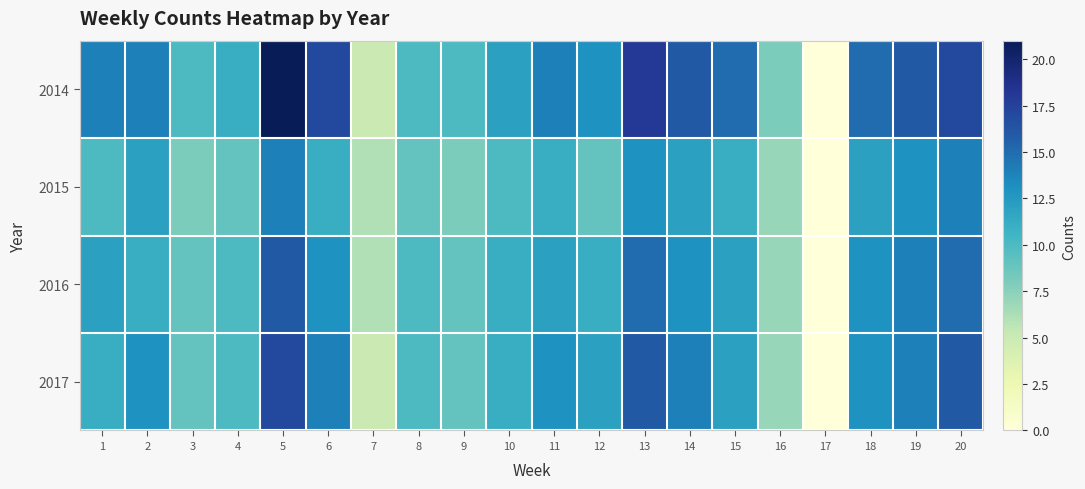

Reading left to right, what are all the values shown in this chart?

2014: 1=14	2=14	3=10	4=11	5=21	6=17	7=5	8=10	9=10	10=12	11=14	12=13	13=18	14=16	15=15	16=8	17=0	18=15	19=16	20=17
2015: 1=10	2=12	3=8	4=9	5=14	6=11	7=6	8=9	9=8	10=10	11=11	12=9	13=13	14=12	15=11	16=7	17=0	18=12	19=13	20=14
2016: 1=12	2=11	3=9	4=10	5=16	6=13	7=6	8=10	9=9	10=11	11=12	12=11	13=15	14=13	15=12	16=7	17=0	18=13	19=14	20=15
2017: 1=11	2=13	3=9	4=10	5=17	6=14	7=5	8=10	9=9	10=11	11=13	12=12	13=16	14=14	15=12	16=7	17=0	18=13	19=14	20=16